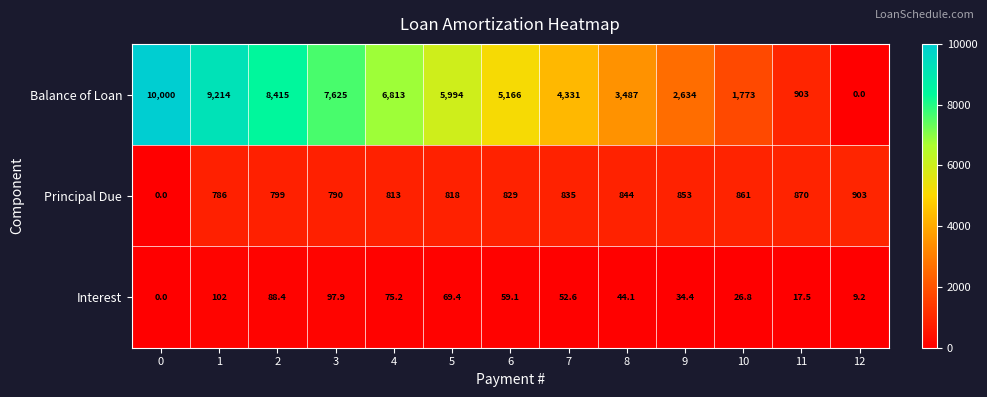

What is the difference between the Interest values at 9 and 2?

54.0